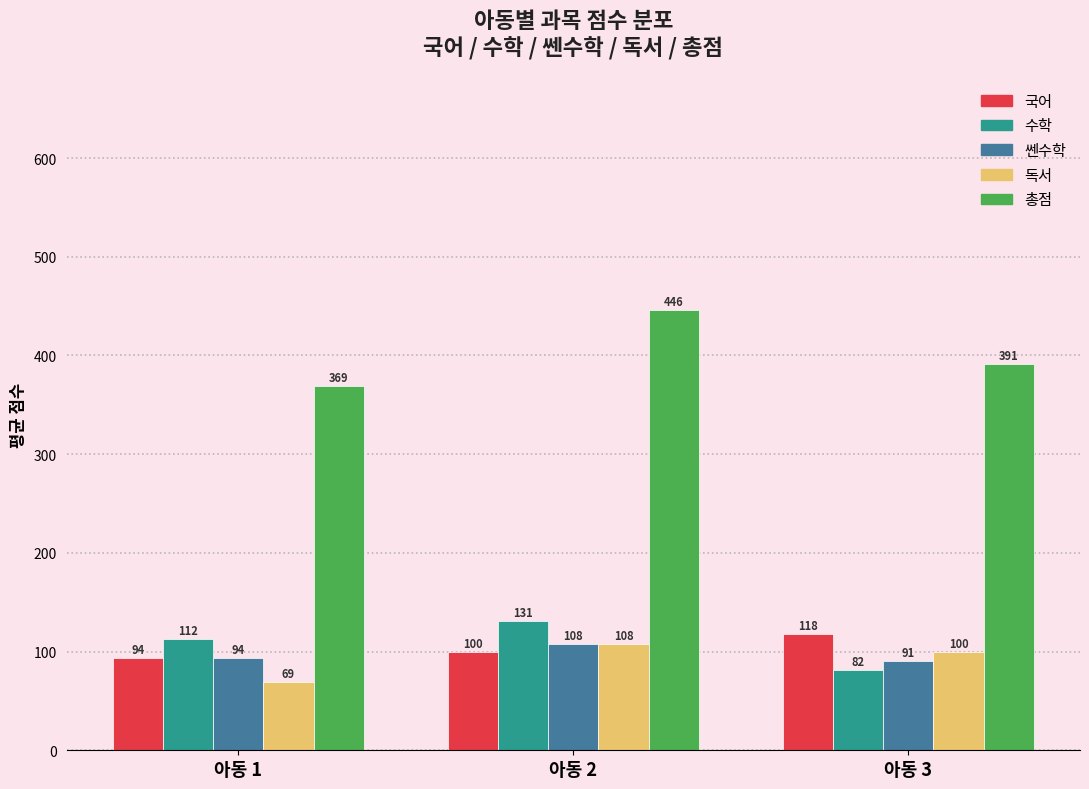

The value of 총점 at 아동 1 is 368.8. True or false?

True